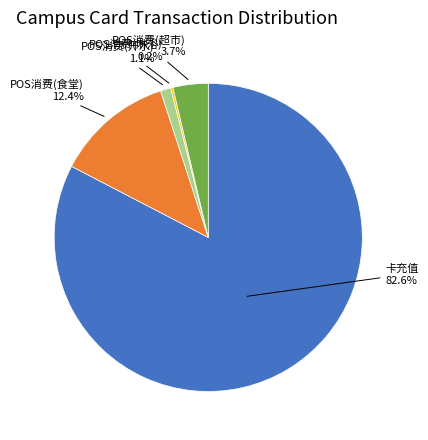

Is there a majority slice in this chart?

Yes